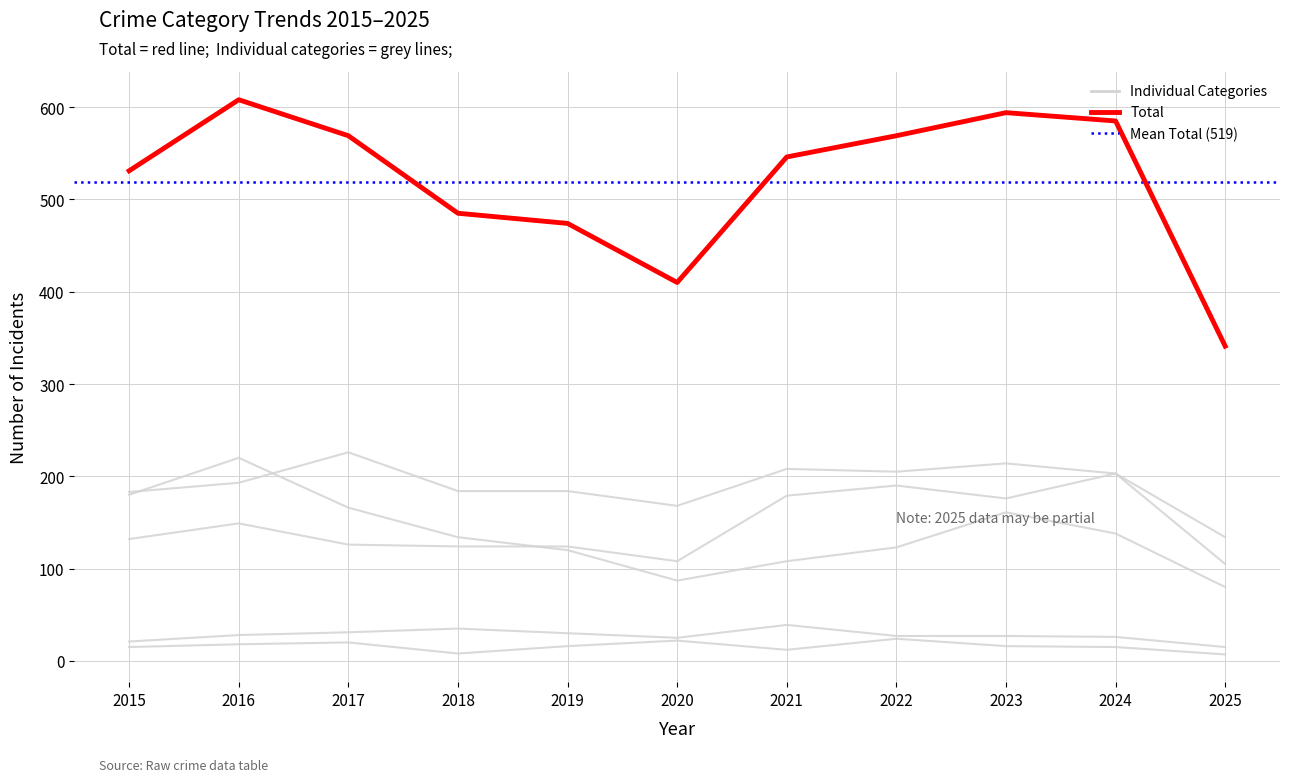

Does the chart have visible grid lines?

Yes